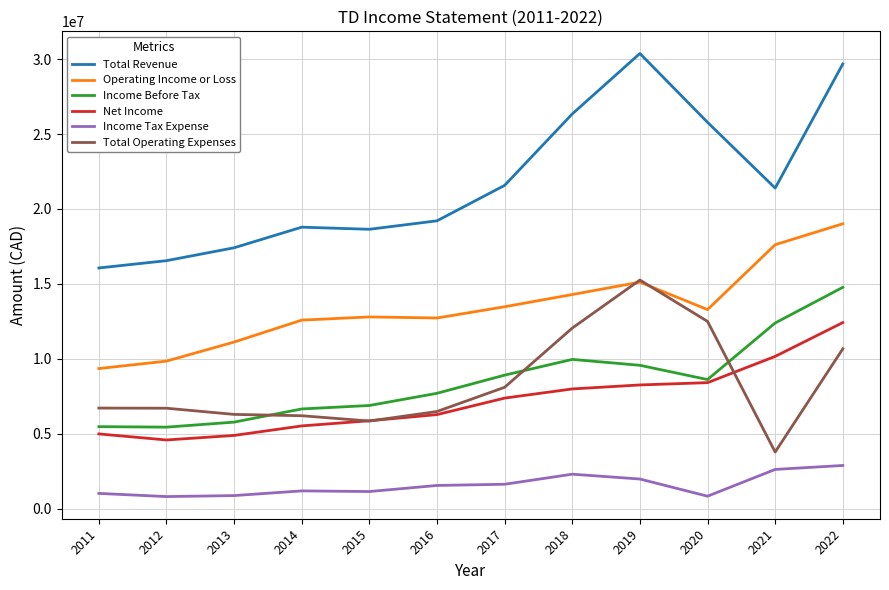

What is the difference between the maximum and minimum values in the Net Income series?

7833400